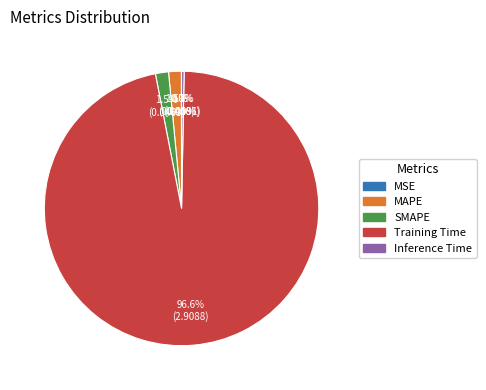

Combined, what portion of the pie is Training Time and SMAPE?

98.2%